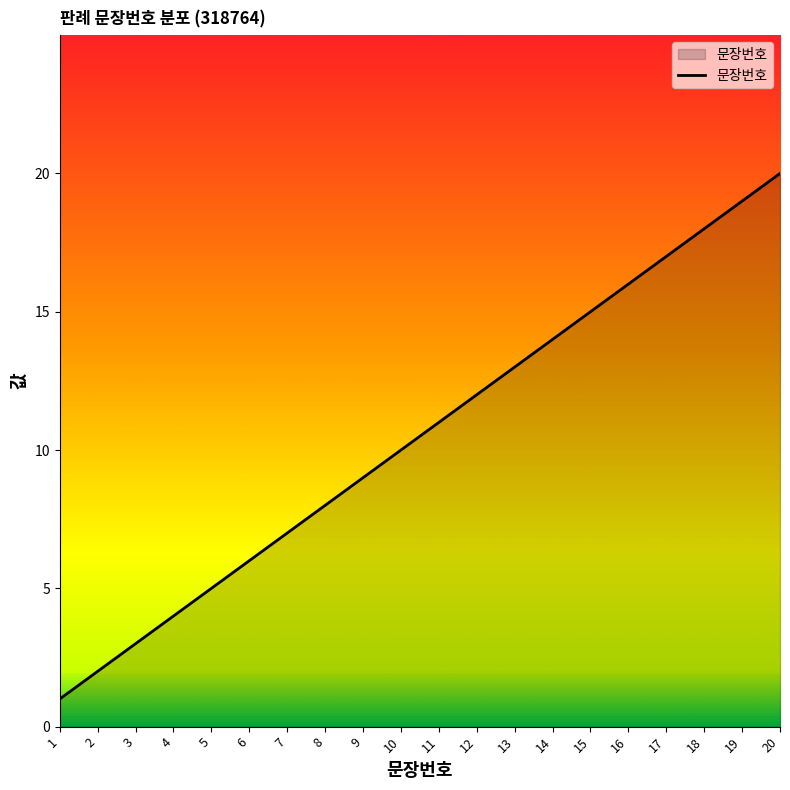

List the labels in order of value, smallest first.

1, 2, 3, 4, 5, 6, 7, 8, 9, 10, 11, 12, 13, 14, 15, 16, 17, 18, 19, 20